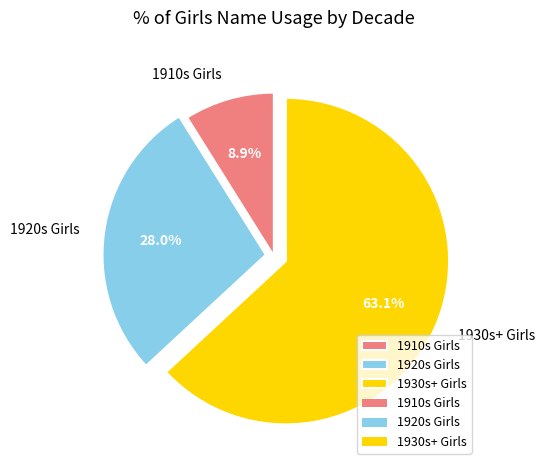

Which slice is the smallest?

1910s Girls